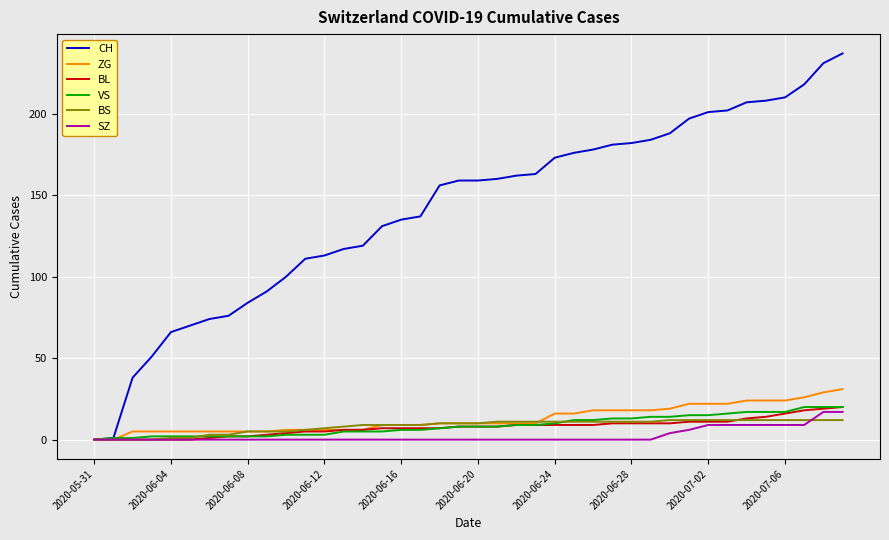

Which series has the largest total across all categories?

CH